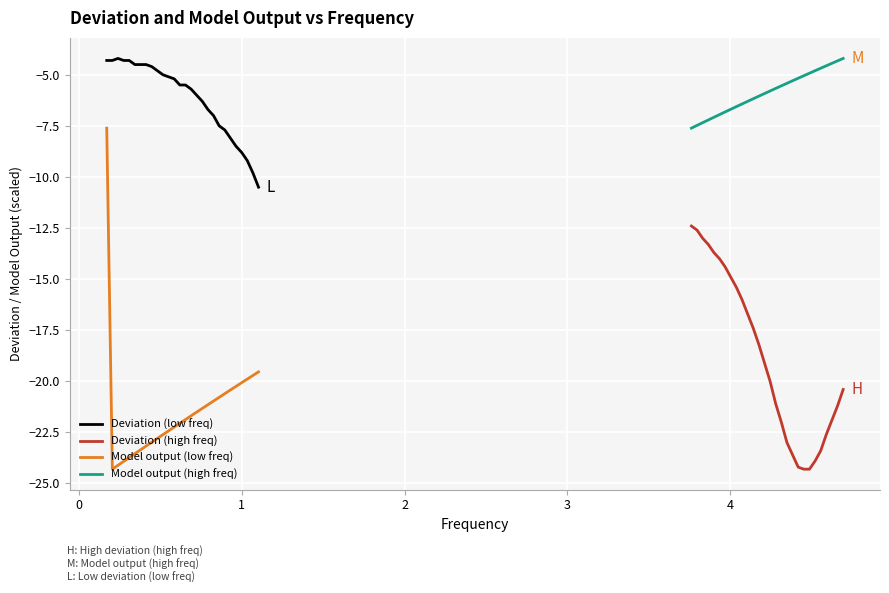

Reading left to right, what are all the values shown in this chart?

Deviation (low freq): -4.3	-4.3	-4.2	-4.3	-4.3	-4.5	-4.5	-4.5	-4.6	-4.8	-5.0	-5.1	-5.2	-5.5	-5.5	-5.7	-6.0	-6.3	-6.7	-7.0	-7.5	-7.7	-8.1	-8.5	-8.8	-9.2	-9.8	-10.5
Deviation (high freq): -12.4	-12.6	-13.0	-13.3	-13.7	-14.0	-14.4	-14.9	-15.4	-16.0	-16.7	-17.4	-18.2	-19.1	-20.0	-21.1	-22.0	-23.0	-23.6	-24.2	-24.3	-24.3	-23.9	-23.4	-22.6	-21.9	-21.2	-20.4
Model output (low freq): -7.6	-24.3	-24.1	-23.9	-23.7	-23.5	-23.4	-23.2	-23.0	-22.8	-22.6	-22.4	-22.2	-22.1	-21.9	-21.7	-21.5	-21.3	-21.1	-21.0	-20.8	-20.6	-20.4	-20.2	-20.1	-19.9	-19.7	-19.5
Model output (high freq): -7.6	-7.5	-7.3	-7.2	-7.1	-6.9	-6.8	-6.7	-6.6	-6.4	-6.3	-6.2	-6.0	-5.9	-5.8	-5.7	-5.5	-5.4	-5.3	-5.2	-5.0	-4.9	-4.8	-4.7	-4.6	-4.4	-4.3	-4.2